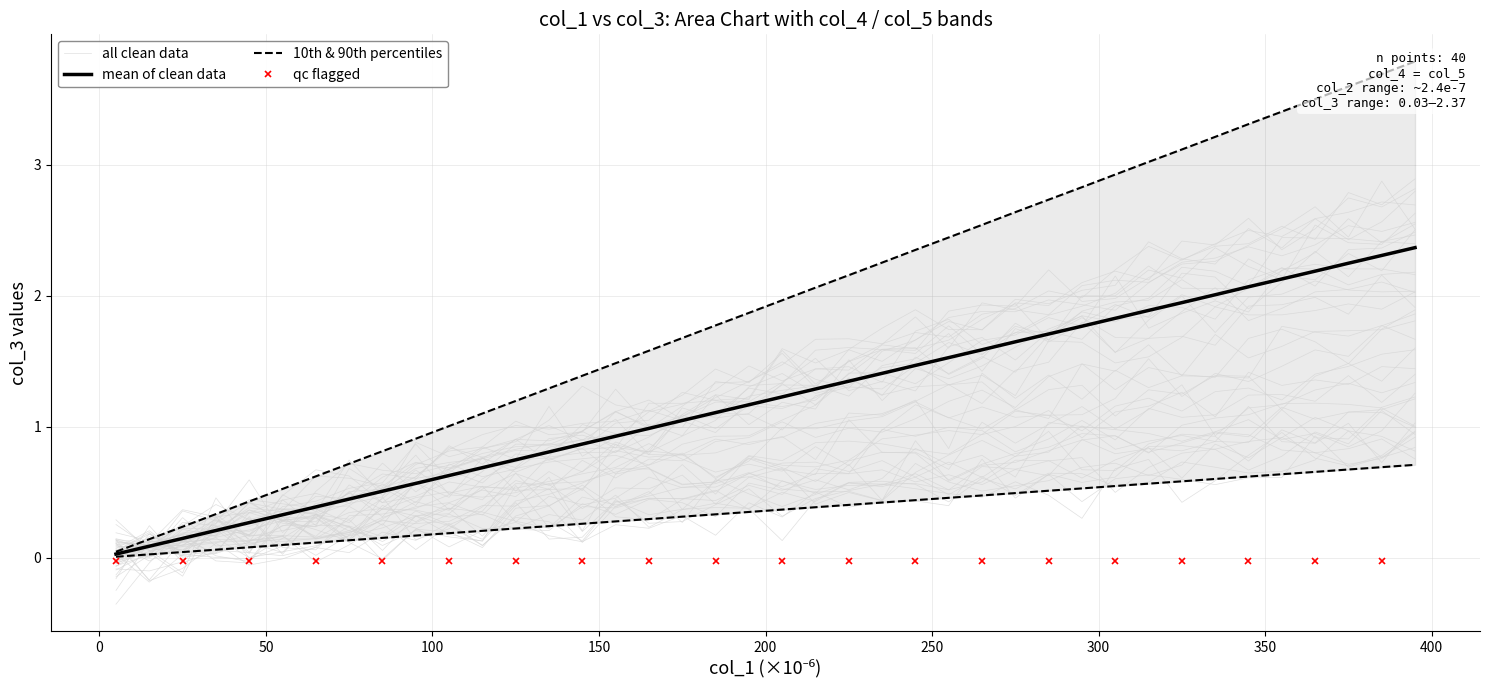

True or false: col_5 and col_4 intersect in this chart.

False